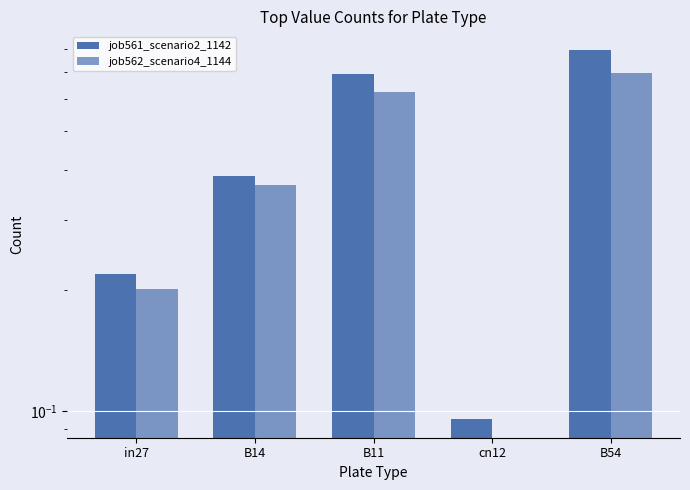

At how many categories does at least one series exceed 0?

5